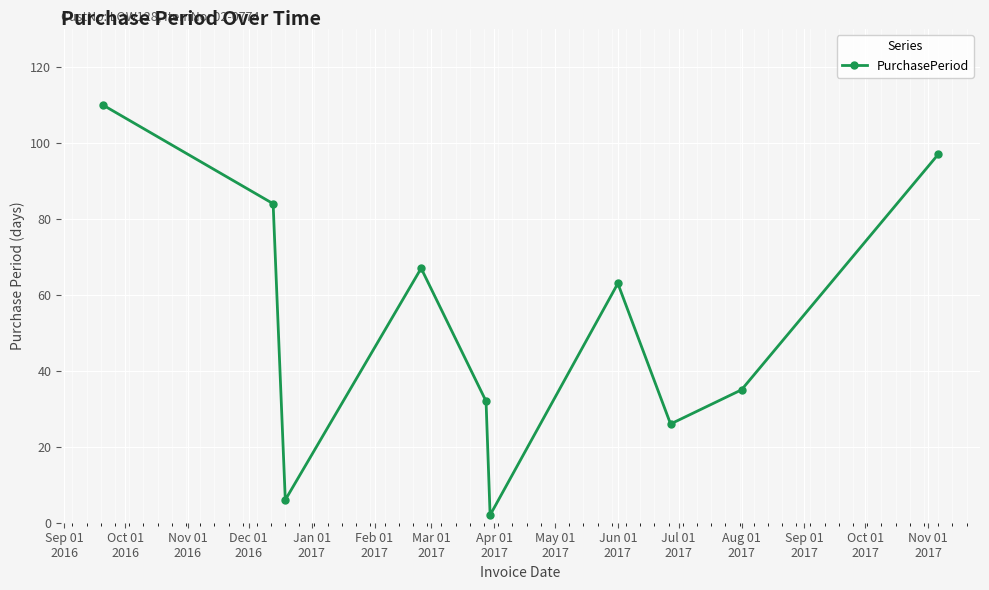

How many points are lower than both their immediate neighbors (excluding endpoints)?

3